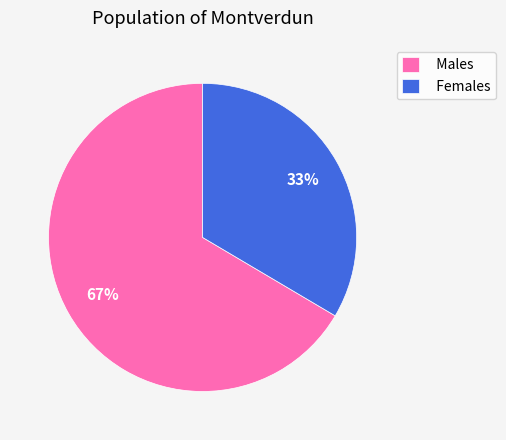

What is the ratio of the value at Females to the value at Males?

0.5